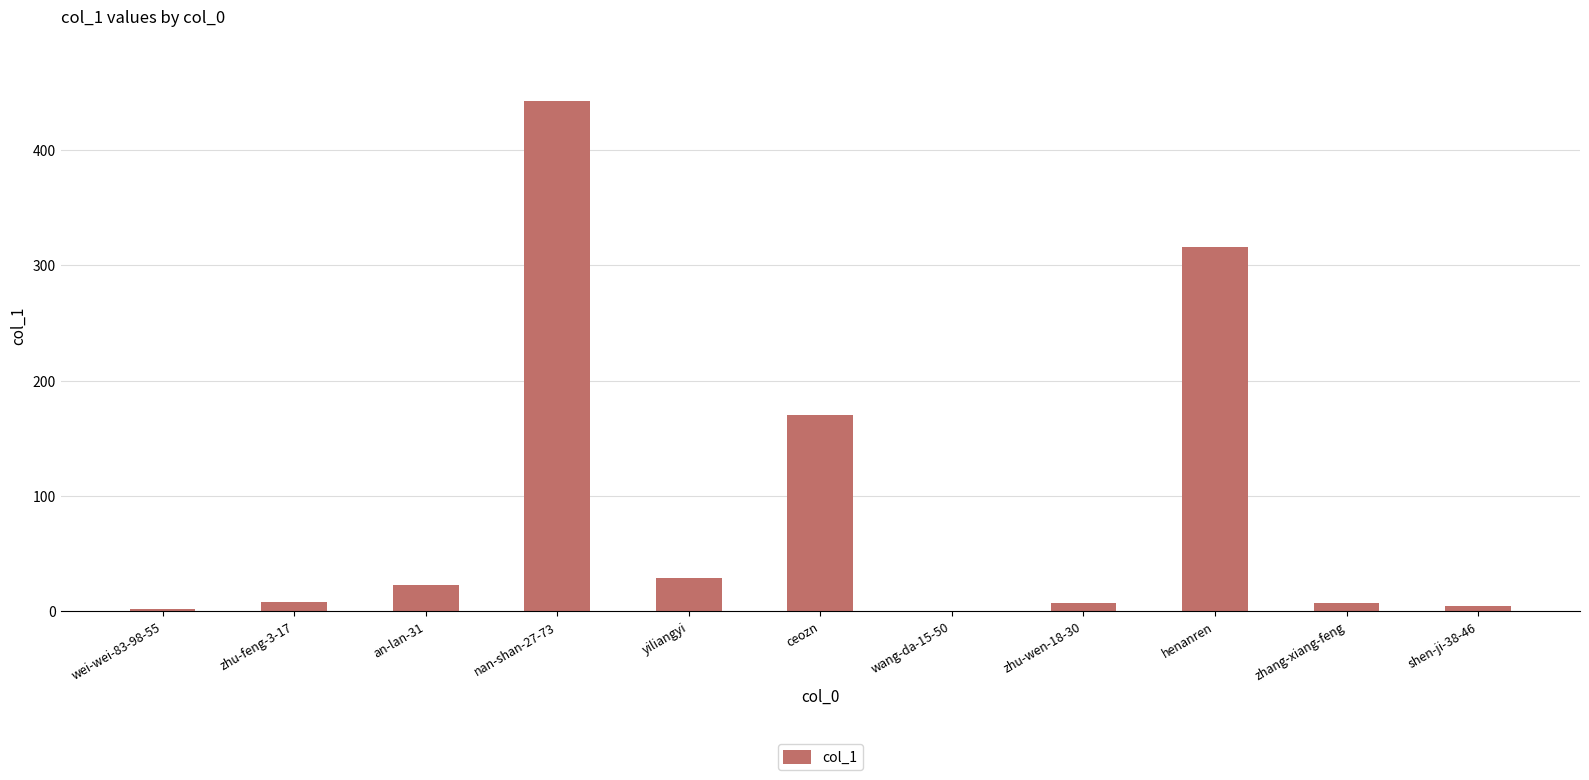

The value at ceozn is 170. True or false?

True